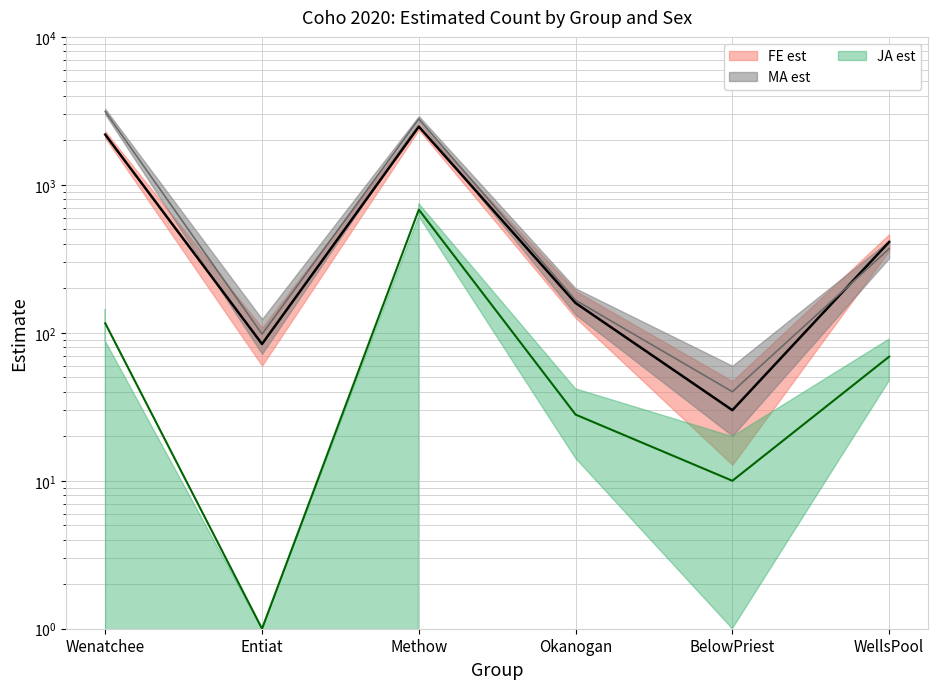

What is the difference between the maximum and second lowest values in the FE est series?

2392